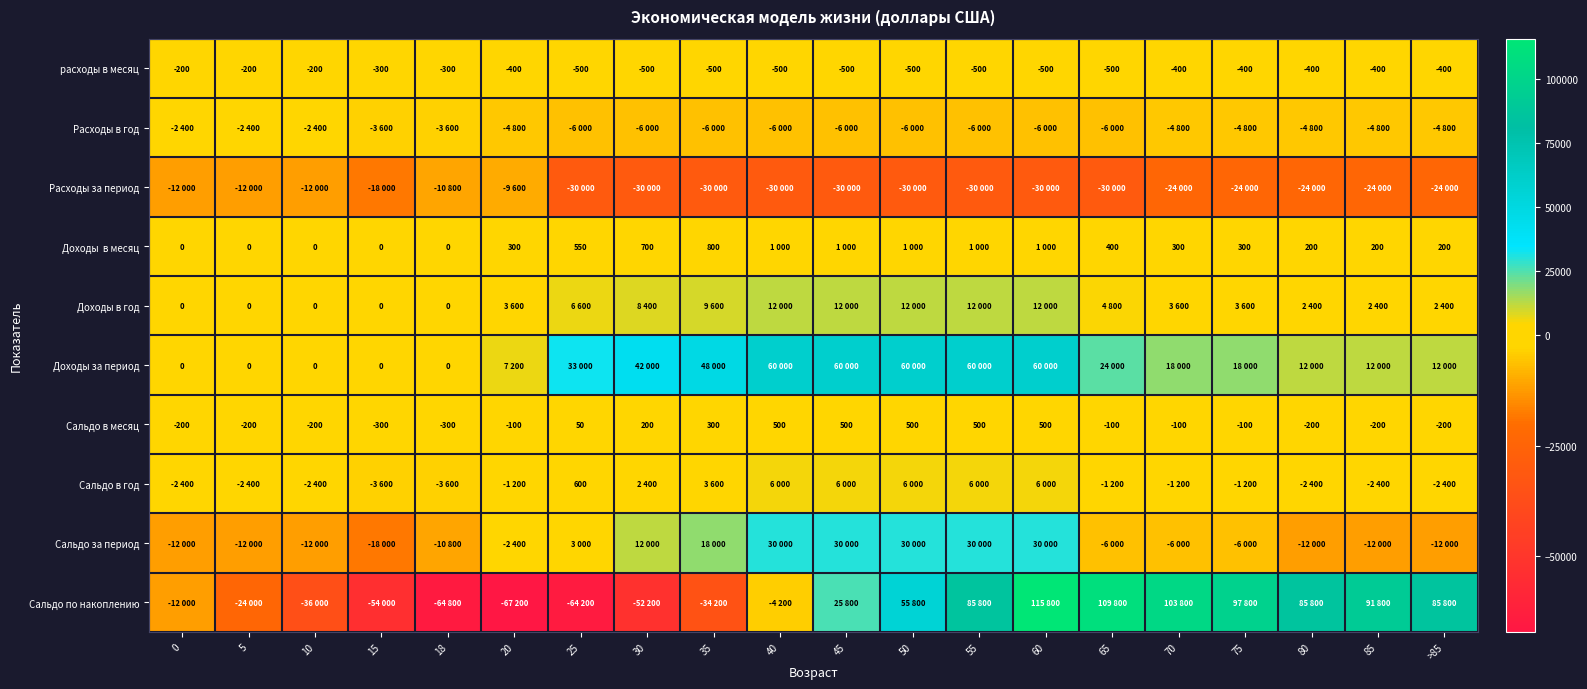

What is the smallest value displayed?

-67200